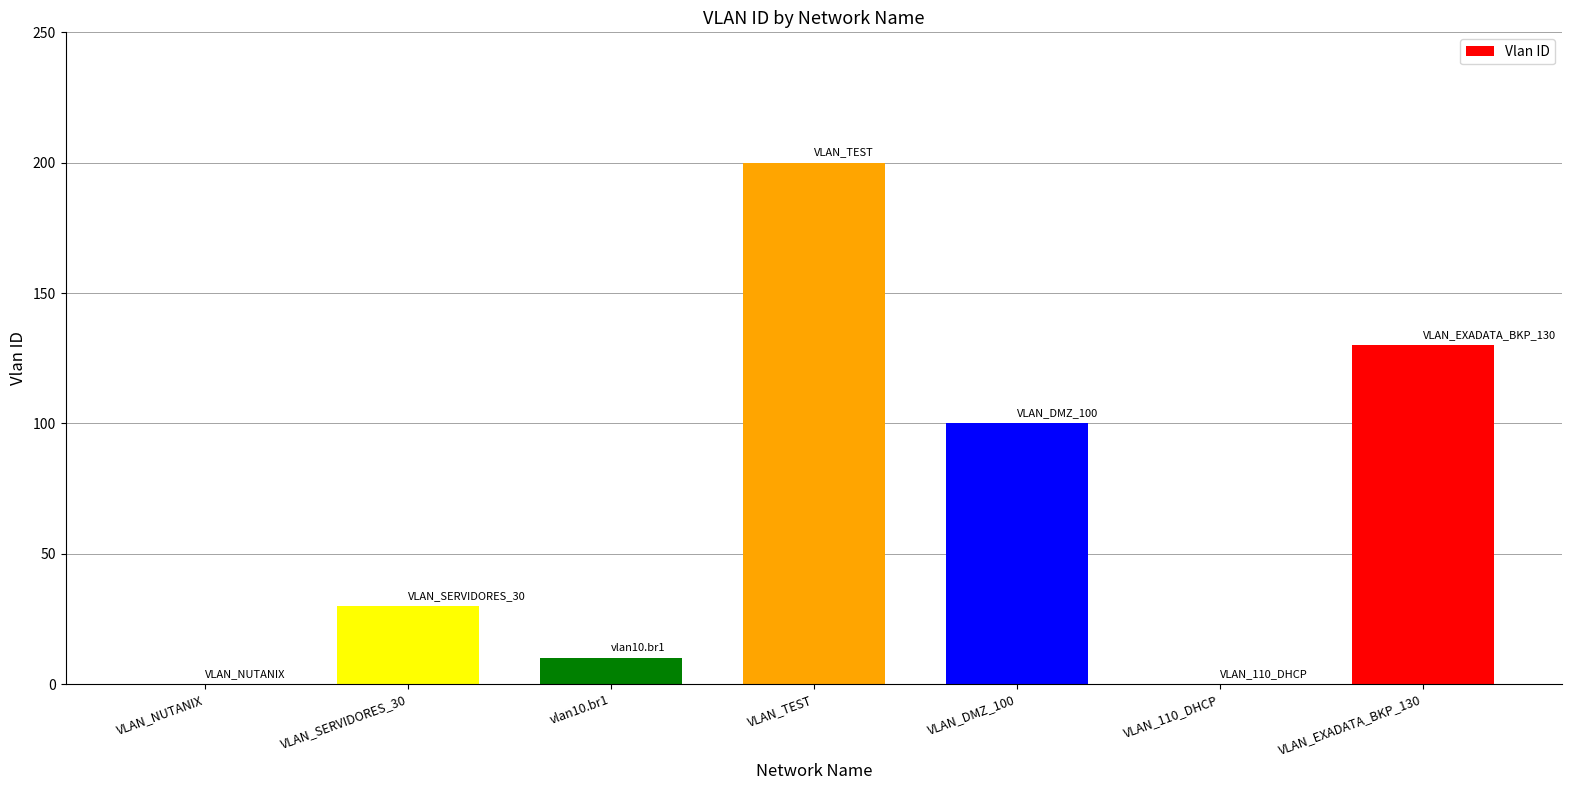

Reading right to left, what are all the values shown in this chart?

VLAN_EXADATA_BKP_130=130	VLAN_110_DHCP=0	VLAN_DMZ_100=100	VLAN_TEST=200	vlan10.br1=10	VLAN_SERVIDORES_30=30	VLAN_NUTANIX=0